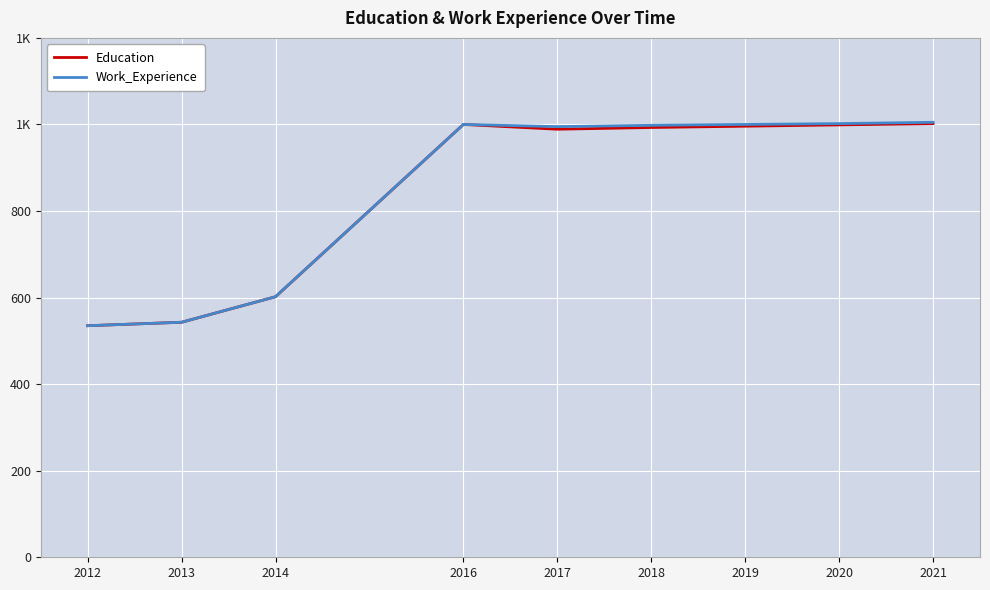

True or false: Education and Work_Experience cross at least once.

False